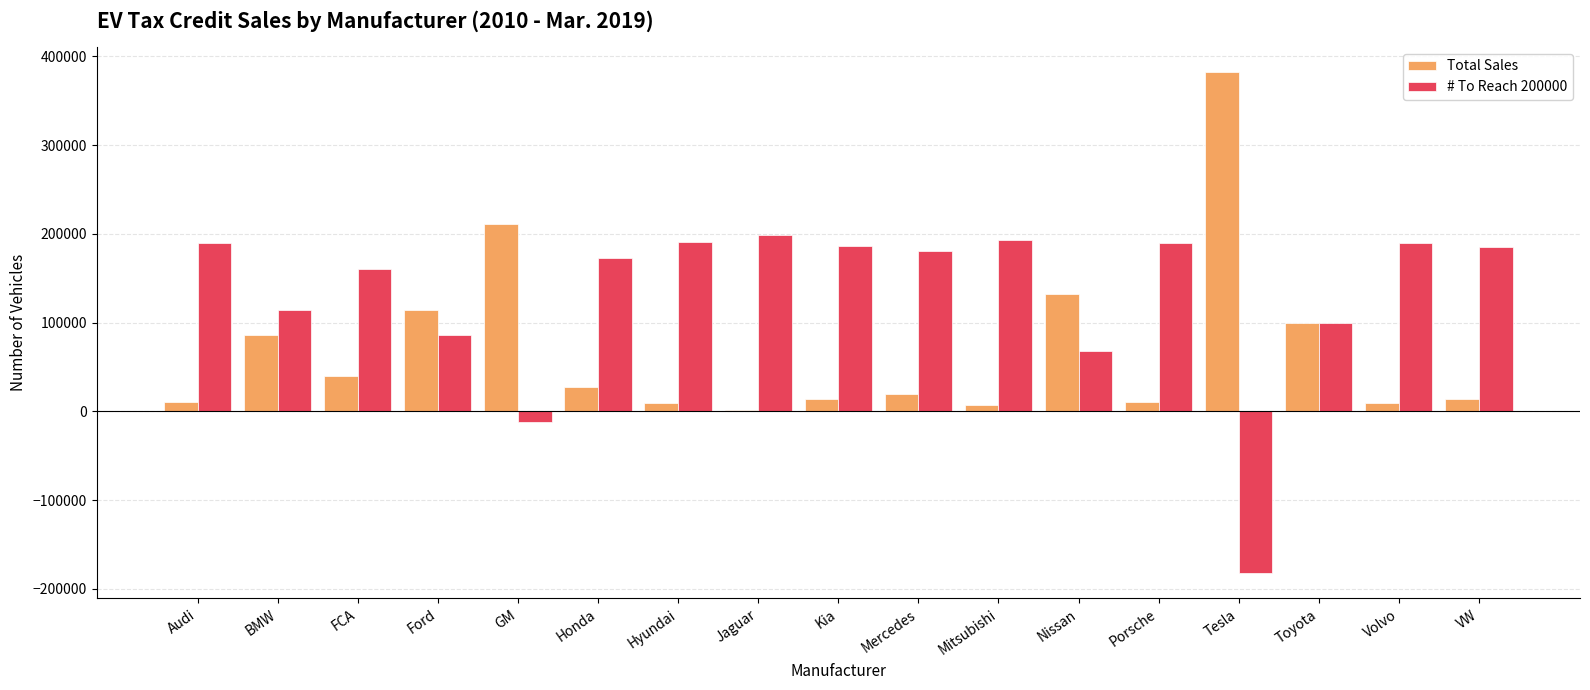

What is the maximum value shown in the chart?

382573